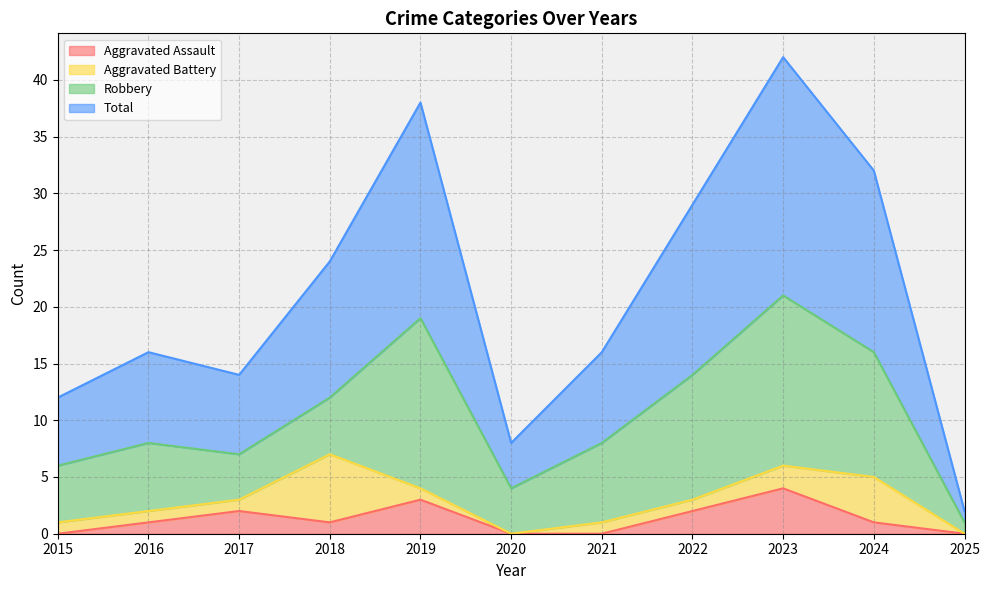

The Aggravated Assault series shows 2 at 2017. True or false?

True